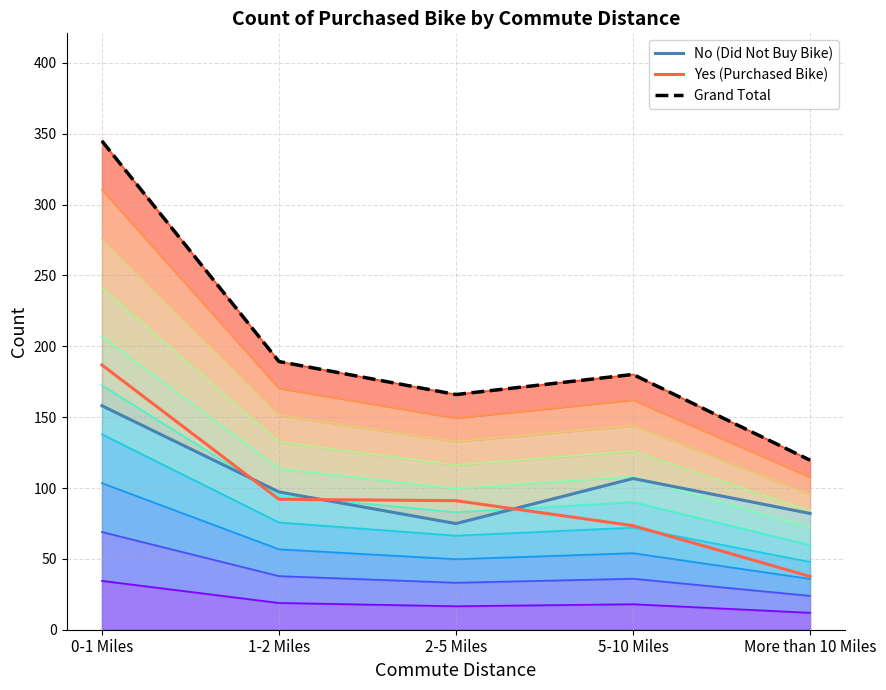

In Grand Total, how many points are lower than both neighbors (excluding endpoints)?

1